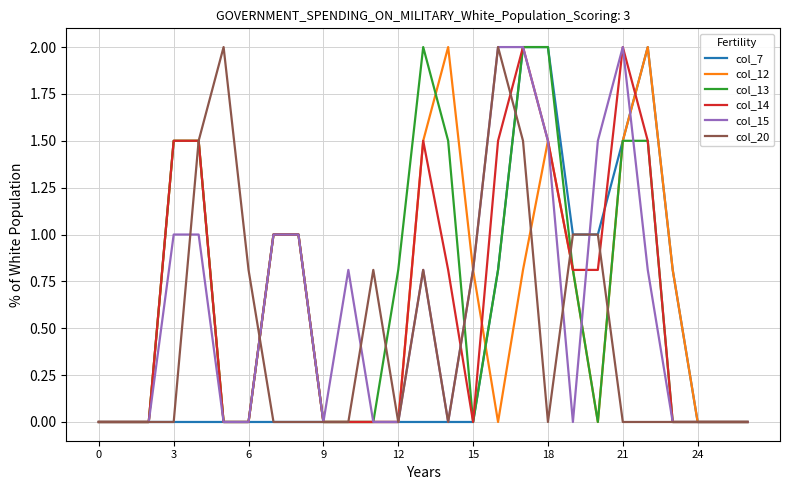

What is the maximum value for col_15?

2.0